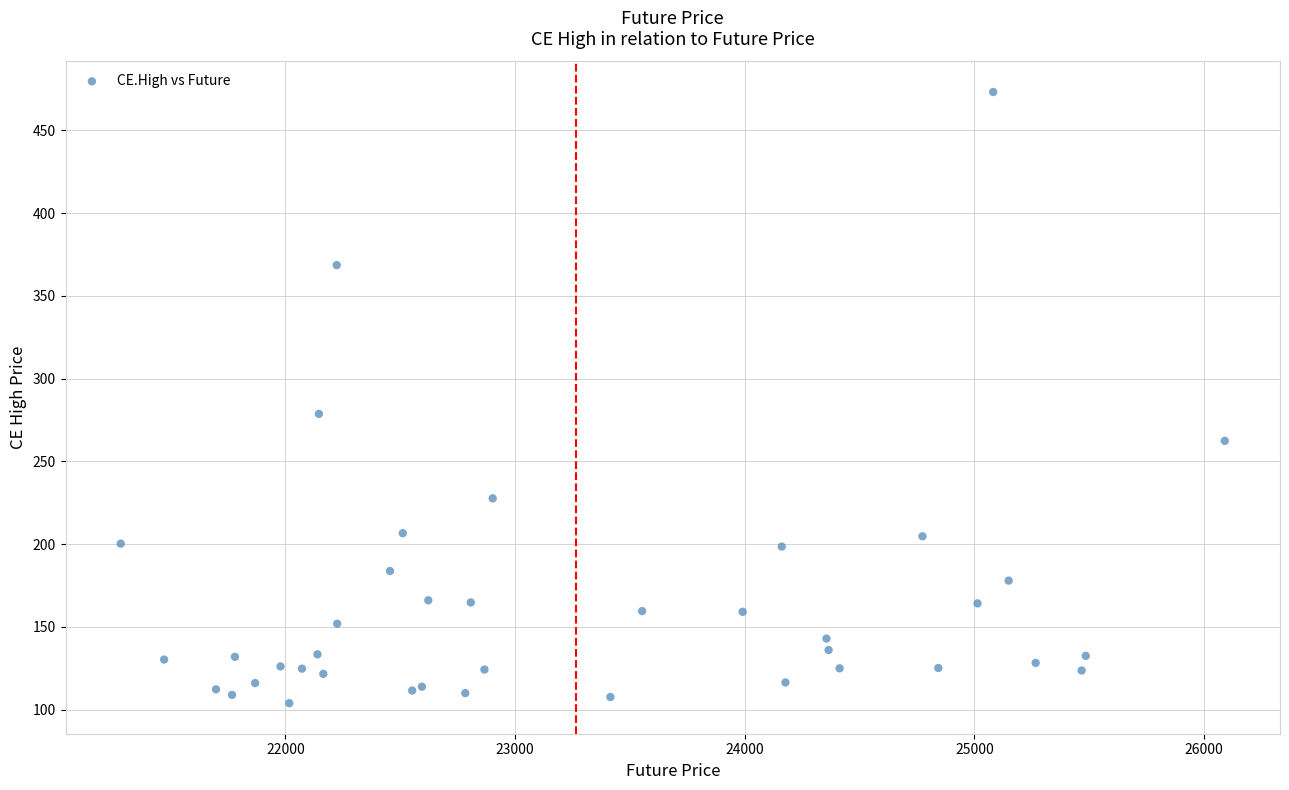

What Y value in the scatter plot is closest to 288?

278.8